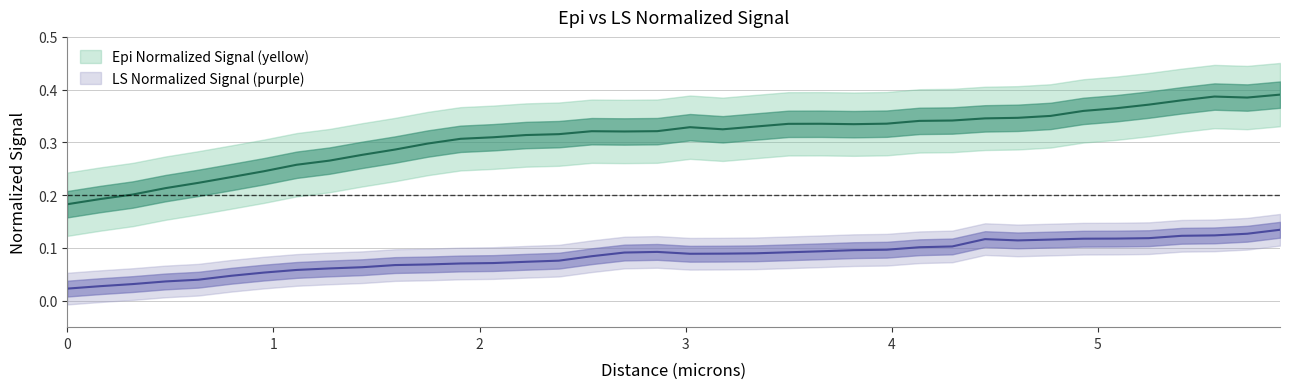

How many lines are shown in the chart?

2